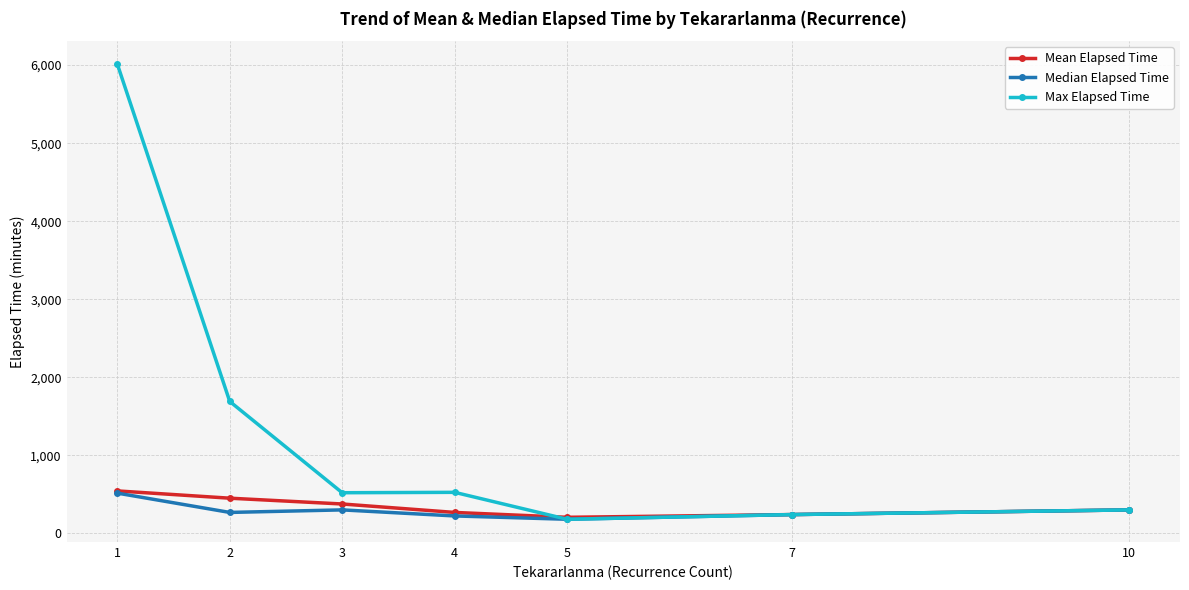

At how many categories does at least one series exceed 3116?

1